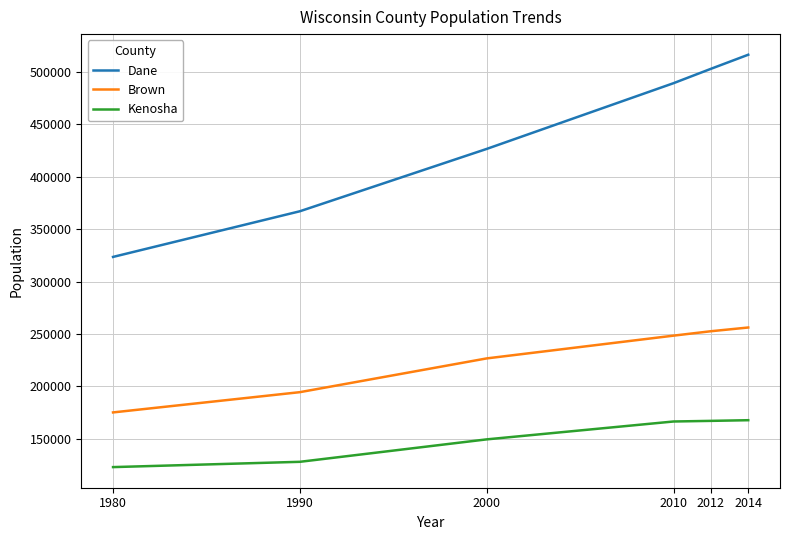

True or false: Brown has more than 1 points higher than both neighbors.

False